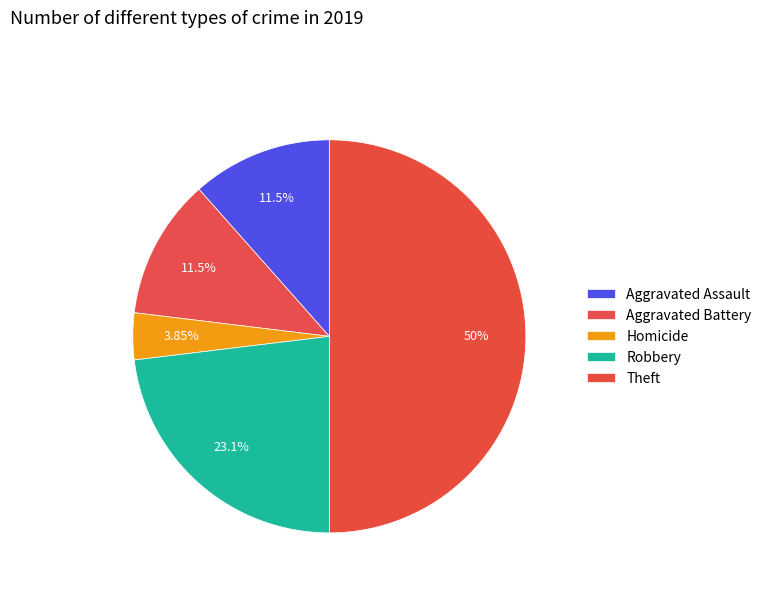

Is it true that Robbery is 11% of the pie?

False